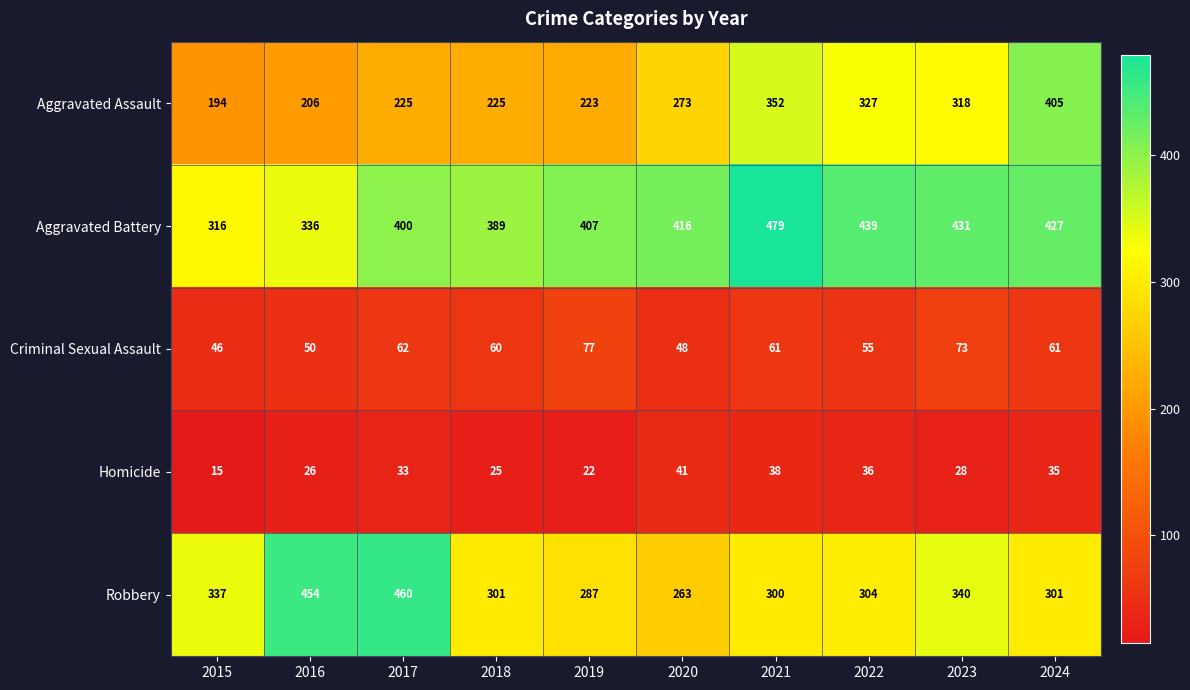

At which label does Criminal Sexual Assault first exceed 61?

2017